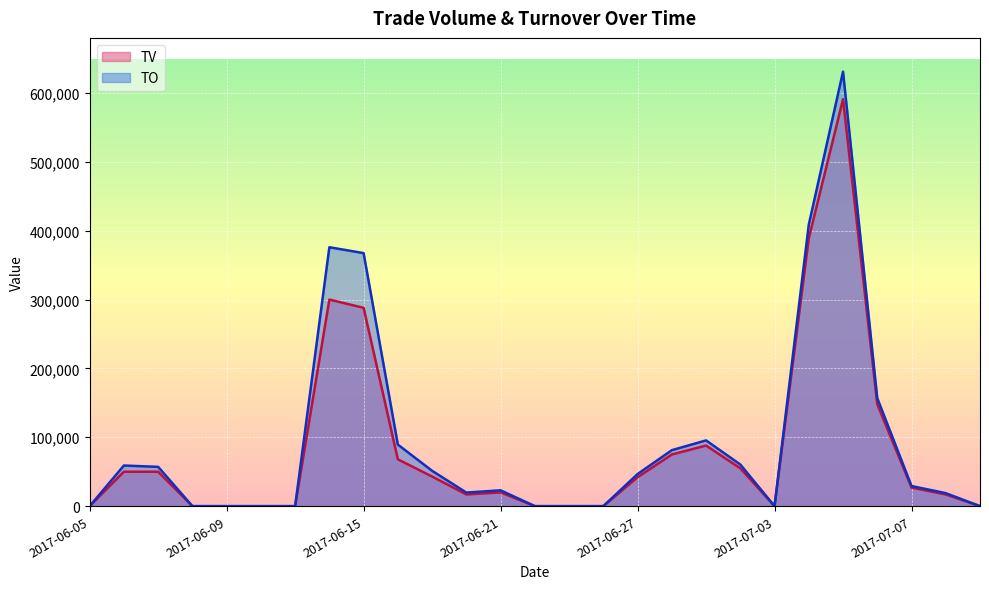

What is the value of the TV point at the 17th from the left?

42000